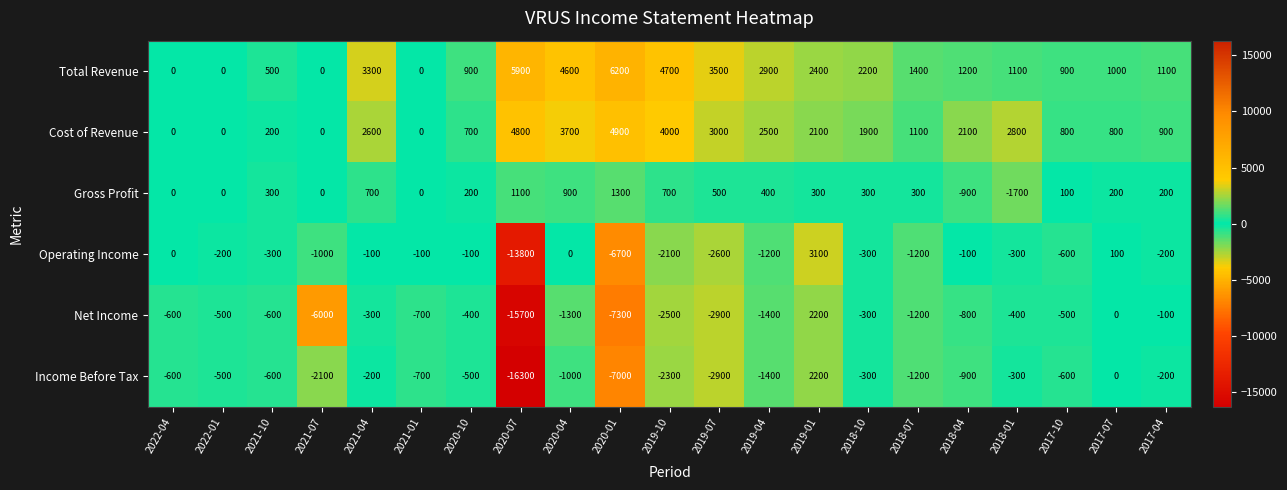

Read the Cost of Revenue value at 2021-10.

200